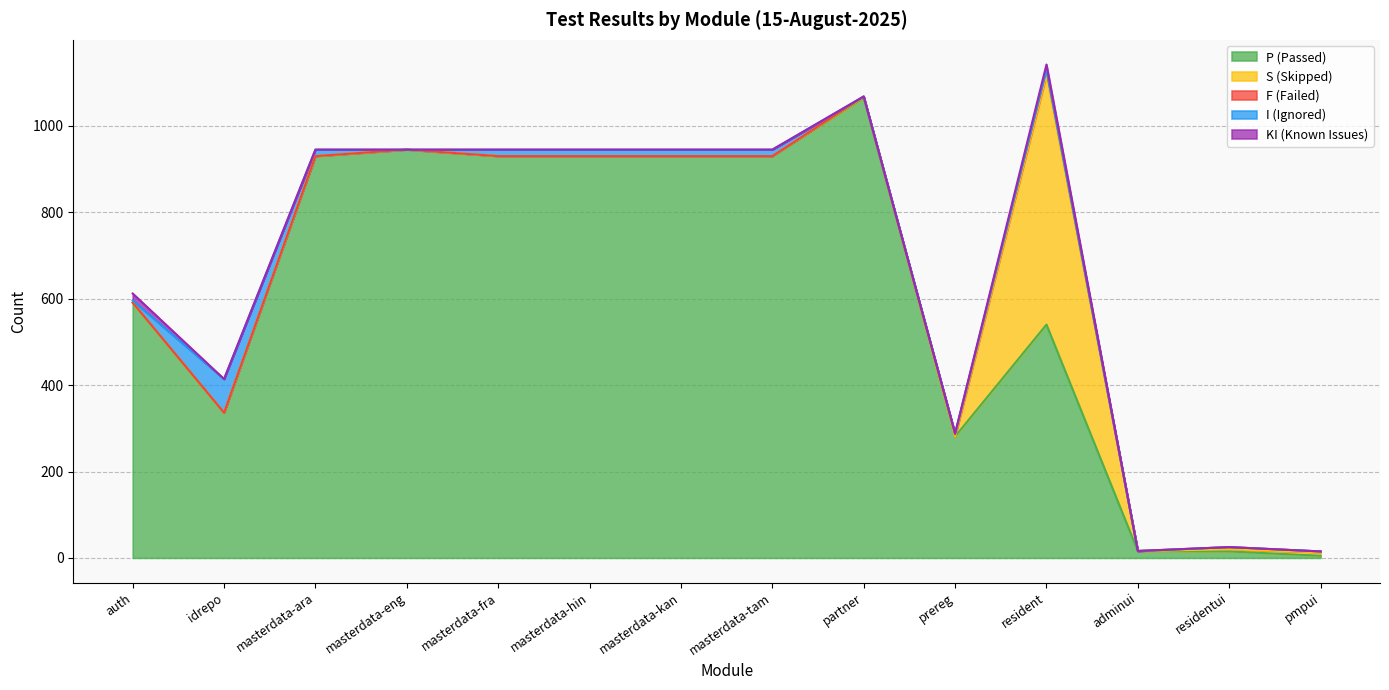

After their last crossing, which series has the higher values: P (Passed) or S (Skipped)?

S (Skipped)